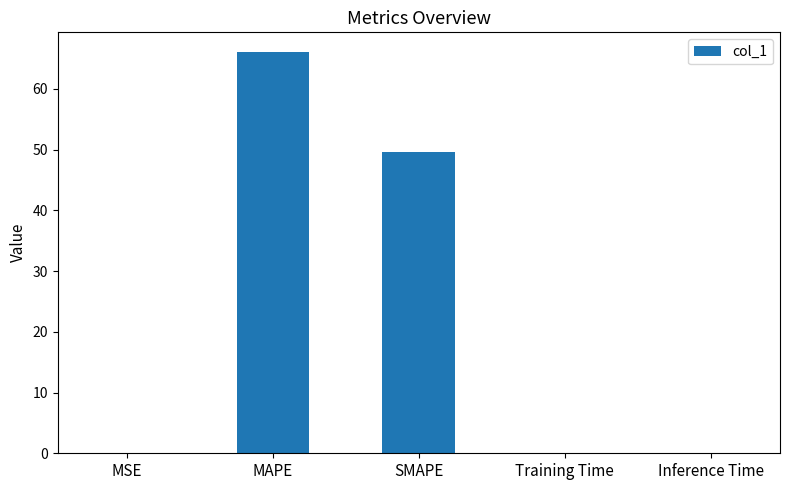

Is it true that the value at SMAPE is 49.6?

True